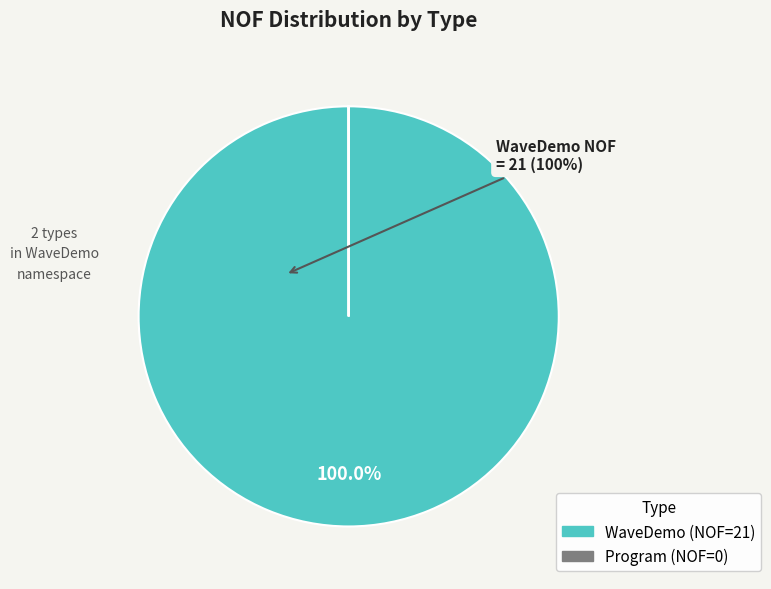

What is the majority slice?

WaveDemo